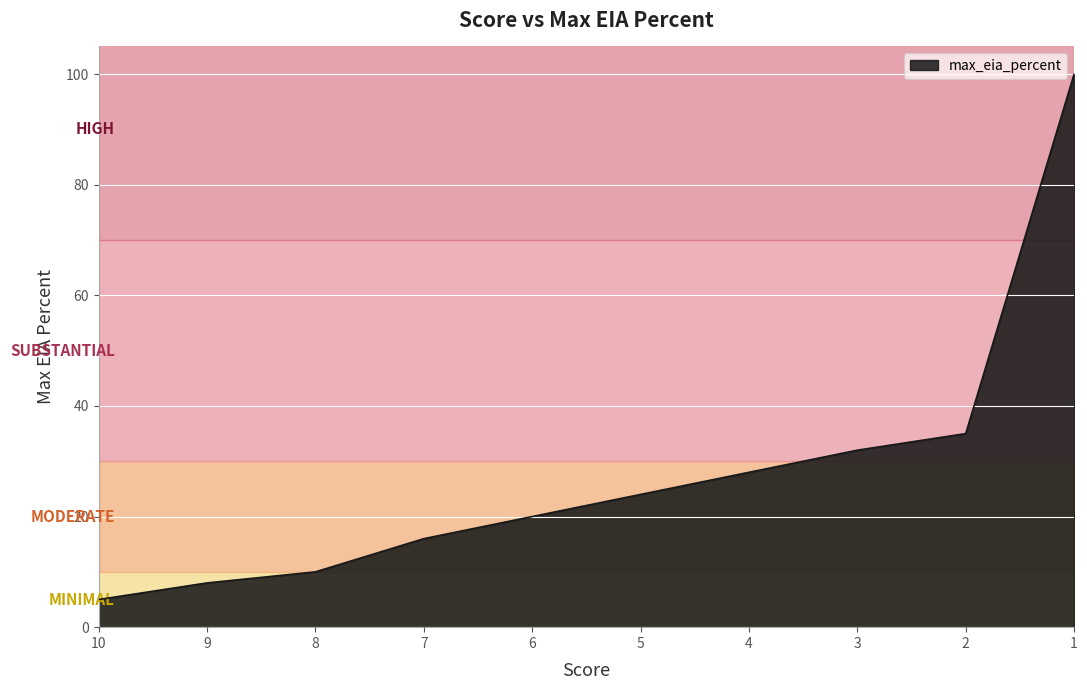

What is the difference between the maximum and minimum values?

95